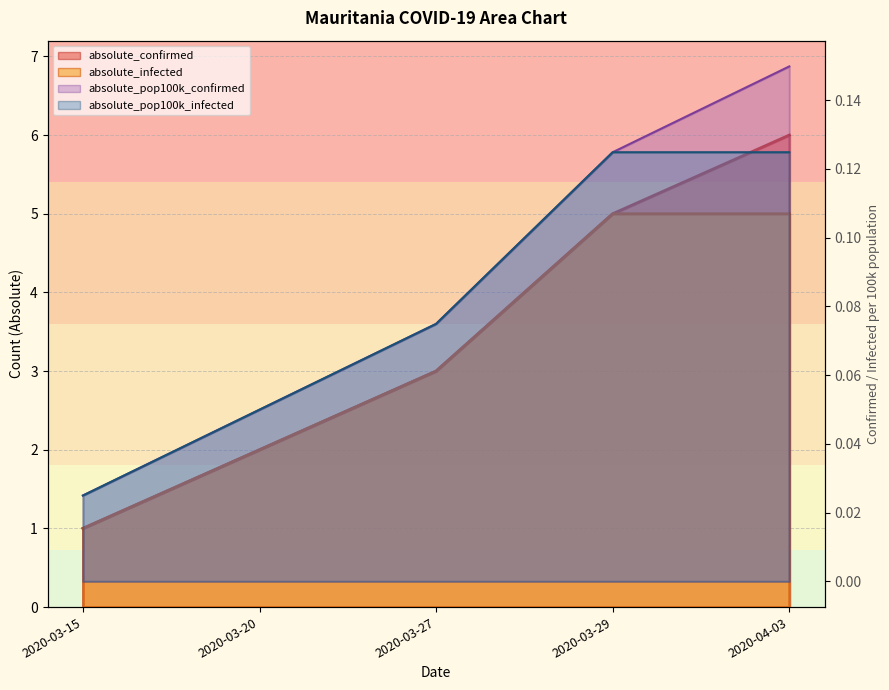

At 2020-03-27, list the series in order from smallest to largest.

absolute_pop100k_confirmed, absolute_pop100k_infected, absolute_confirmed, absolute_infected